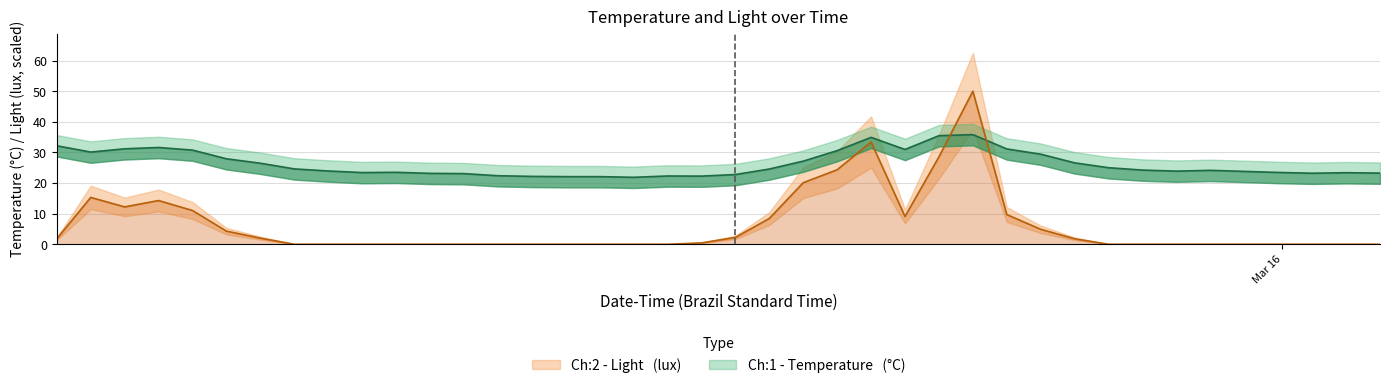

How many interior local peaks does the Ch:1 - Temperature   (°C) series have?

7